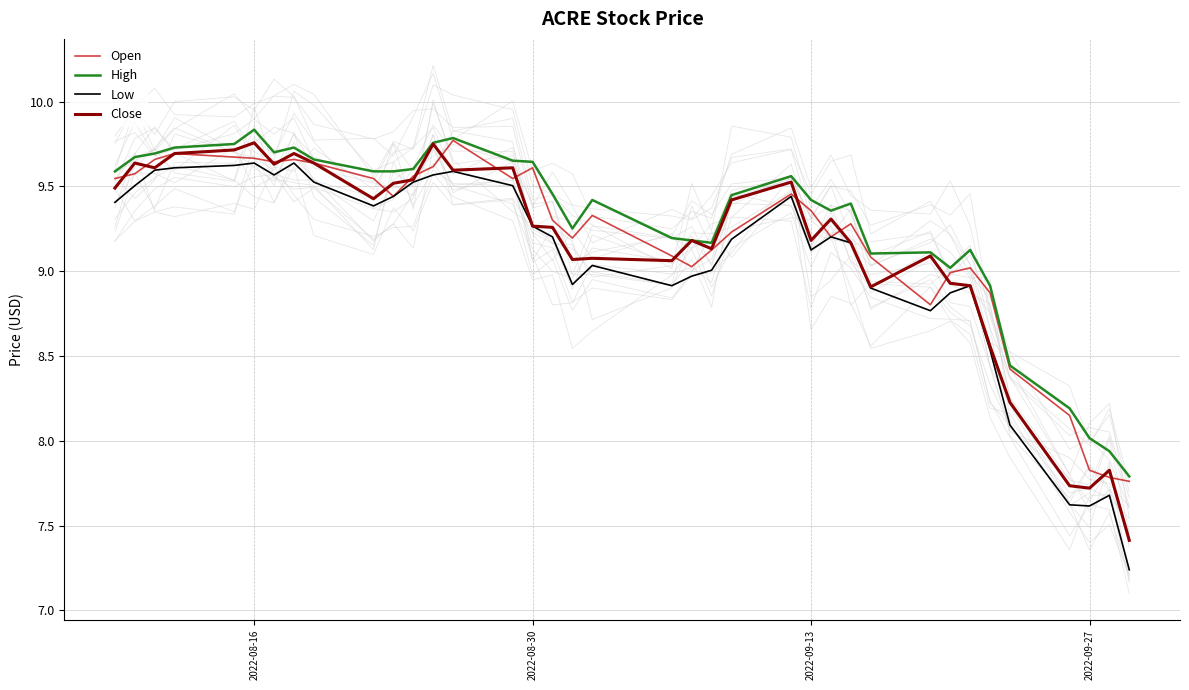

List the series in order of their overall mean, lowest first.

Low, Close, Open, High